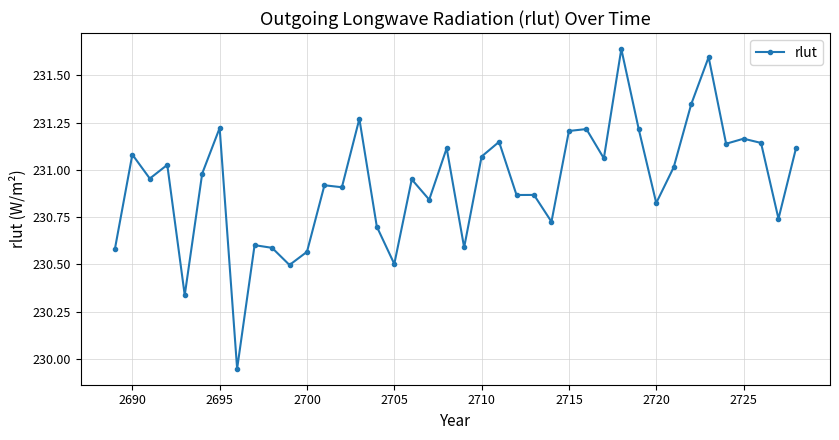

What is the sum of all values?

9237.3